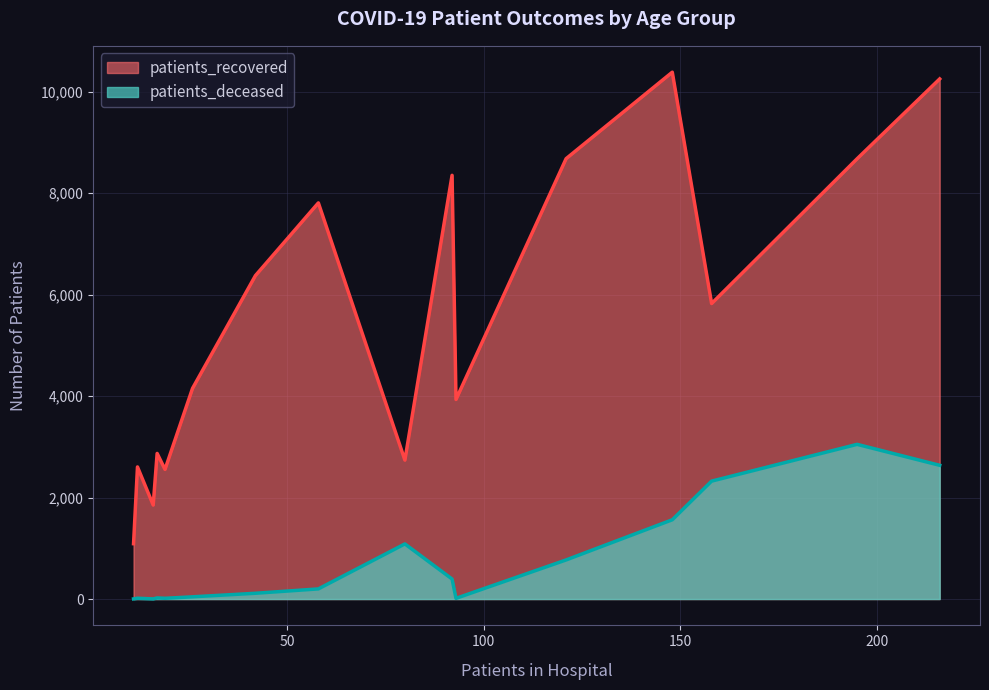

Is the value of patients_deceased at 25 - 29 greater than the value of patients_recovered at <20?

No